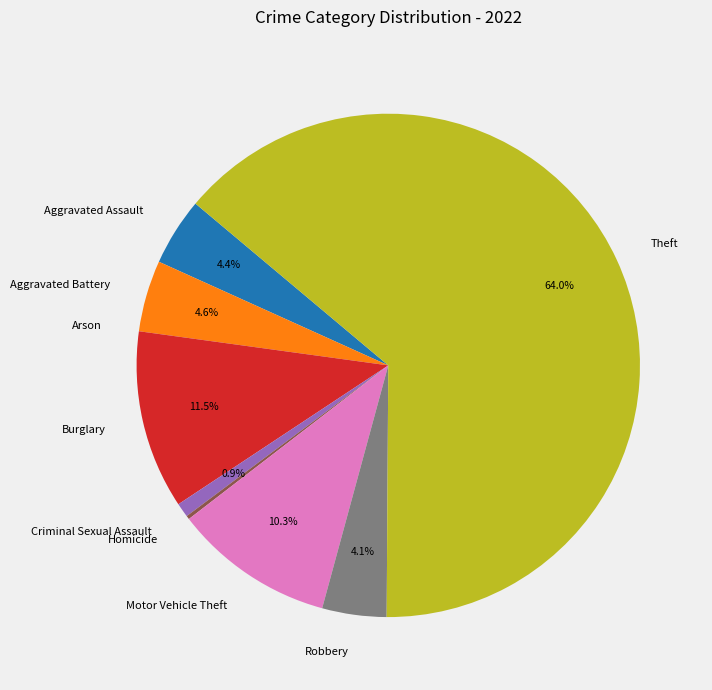

Between Burglary and Robbery, which is larger?

Burglary